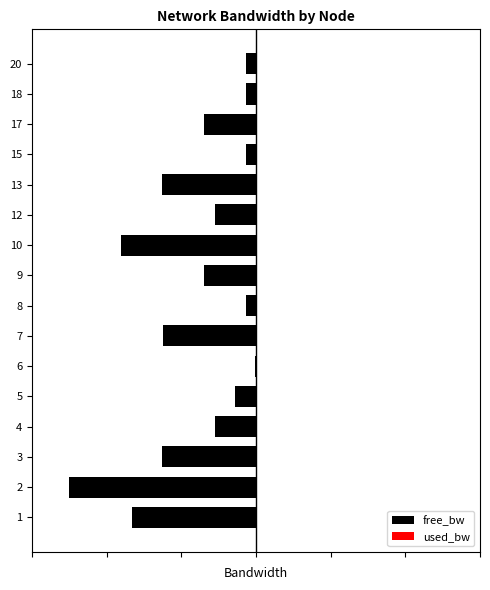

List the series in order of their peak value, lowest first.

free_bw, used_bw